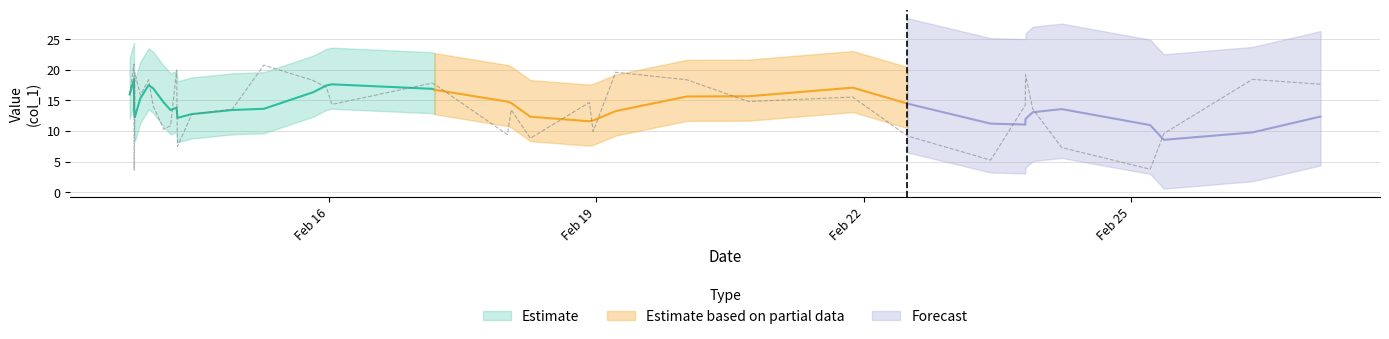

Where is the first local maximum?

2019-02-13 19:34:35